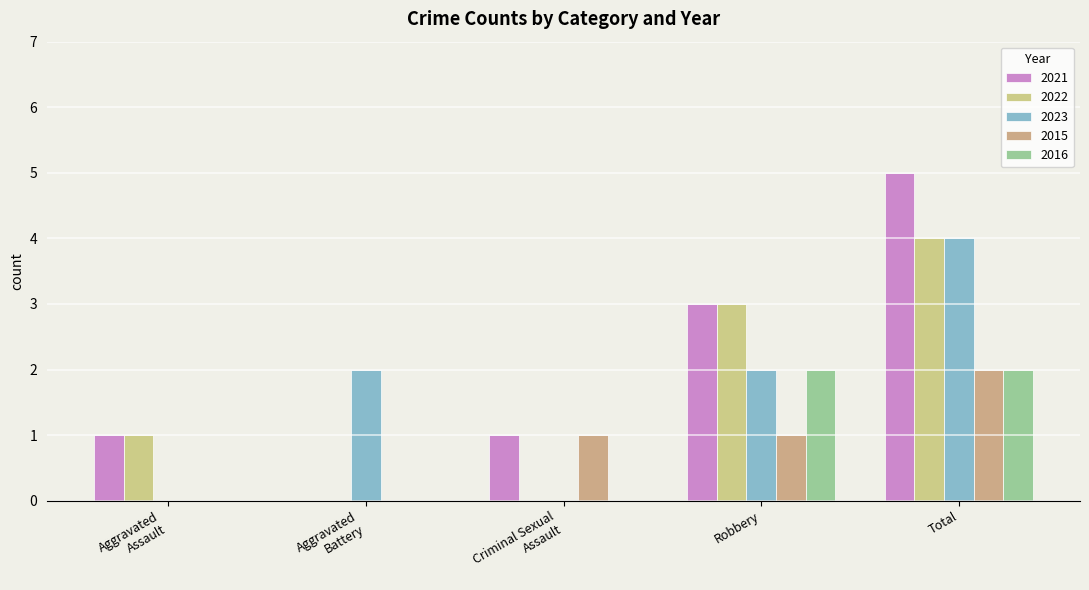

Which series has the largest total across all categories?

2021